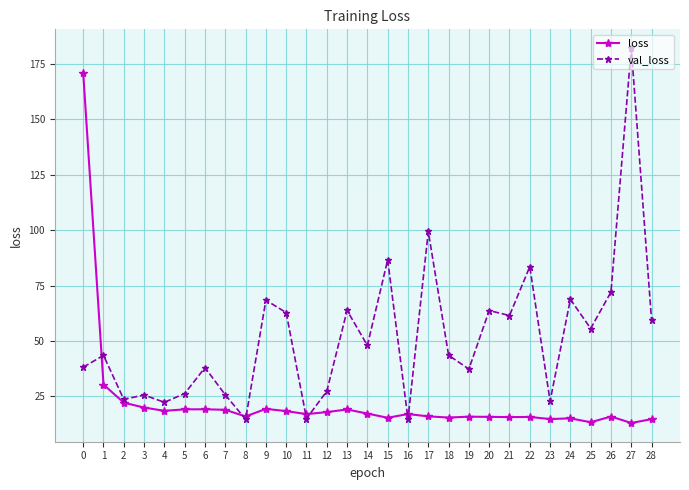

Where is the first local minimum for val_loss?

2